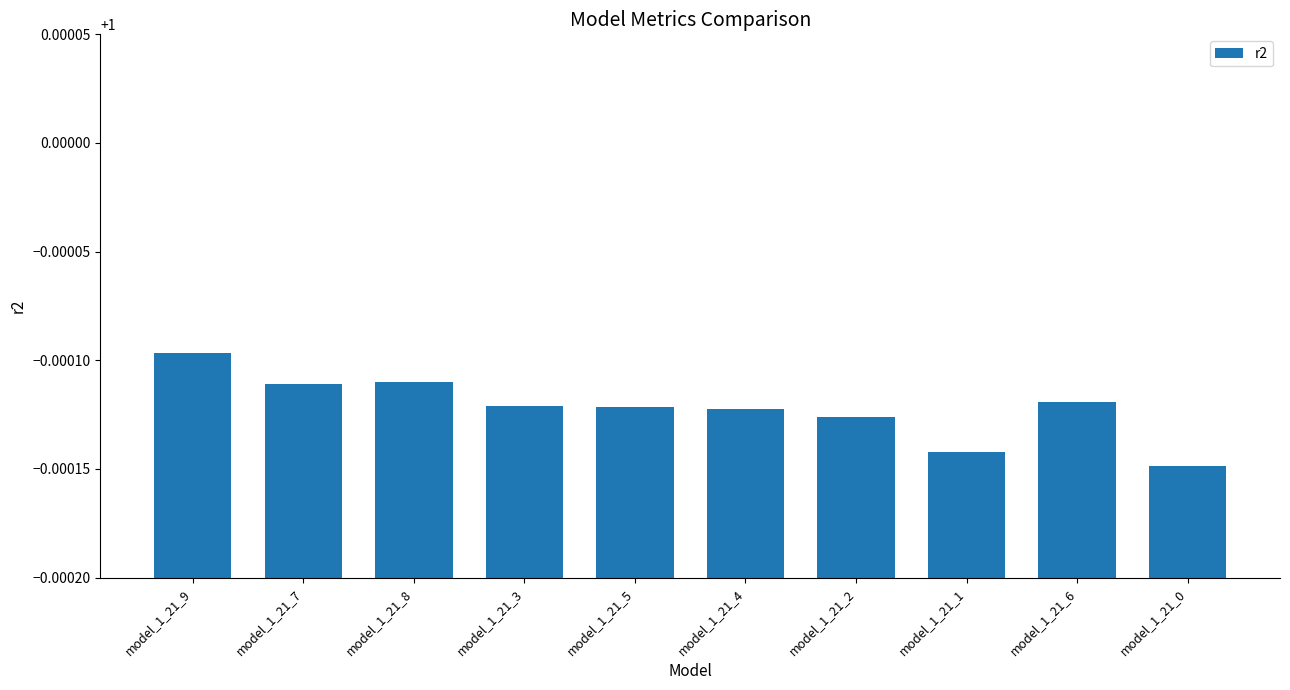

What is the sum of all values?

10.0